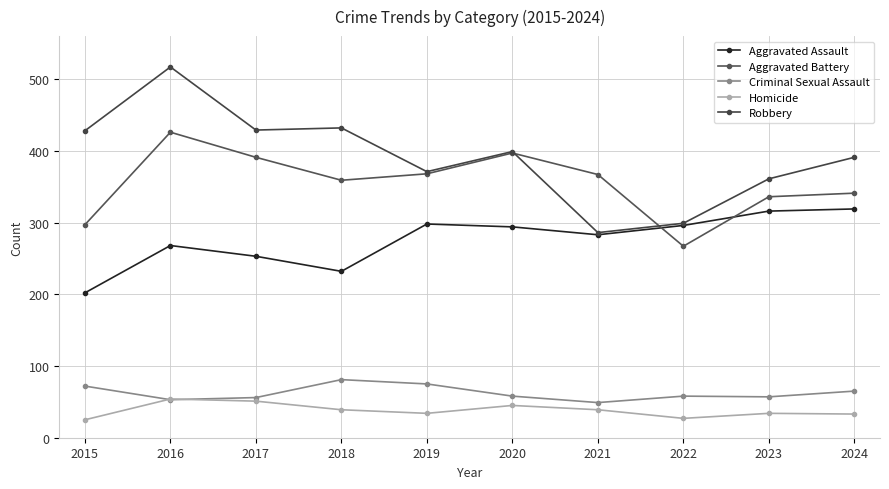

Reading right to left, what are all the values shown in this chart?

Aggravated Assault: 2024=319	2023=316	2022=296	2021=283	2020=294	2019=298	2018=232	2017=253	2016=268	2015=202
Aggravated Battery: 2024=341	2023=336	2022=267	2021=367	2020=397	2019=368	2018=359	2017=391	2016=426	2015=297
Criminal Sexual Assault: 2024=65	2023=57	2022=58	2021=49	2020=58	2019=75	2018=81	2017=56	2016=53	2015=72
Homicide: 2024=33	2023=34	2022=27	2021=39	2020=45	2019=34	2018=39	2017=51	2016=54	2015=25
Robbery: 2024=391	2023=361	2022=299	2021=286	2020=399	2019=371	2018=432	2017=429	2016=517	2015=428